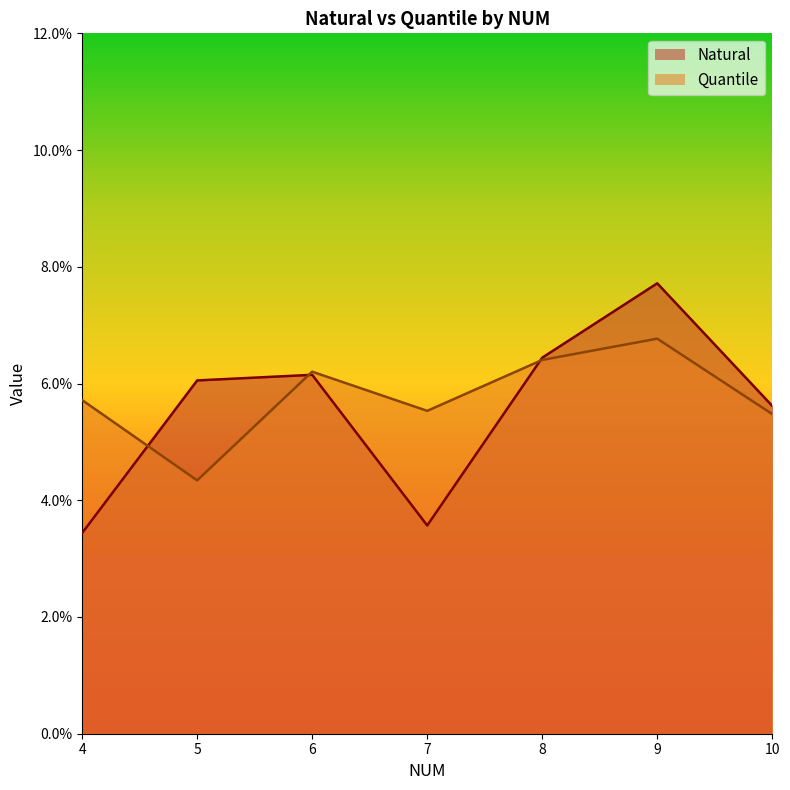

At which category is the sum across all series the highest?

9